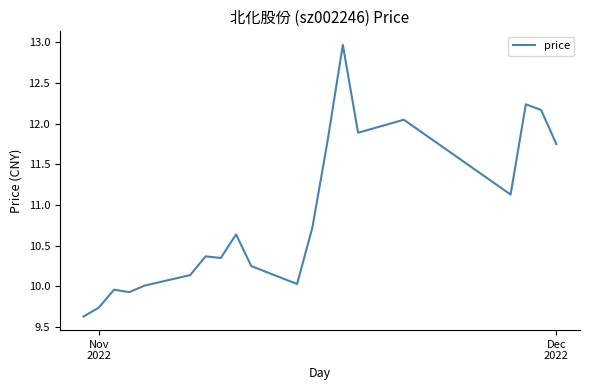

What is the minimum value shown in the chart?

9.6